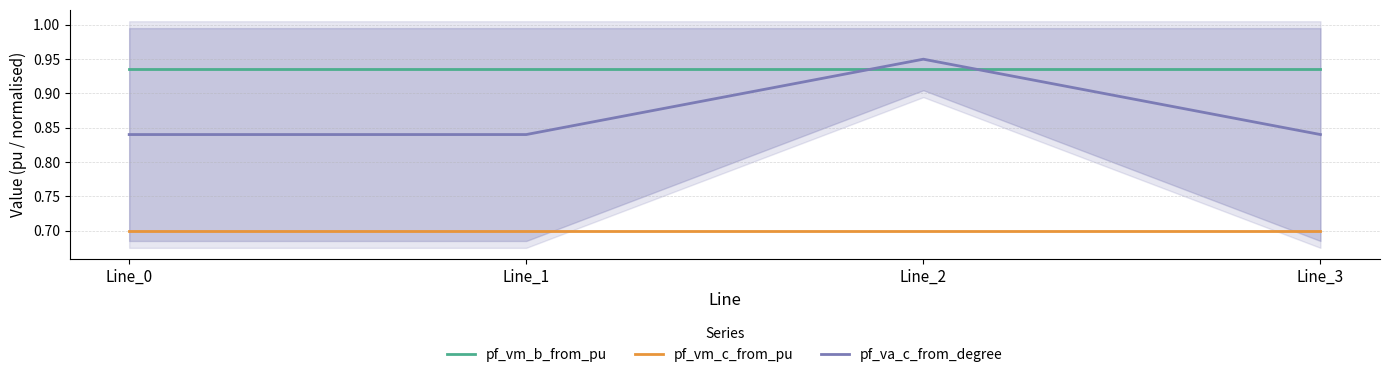

How many lines are shown in the chart?

3